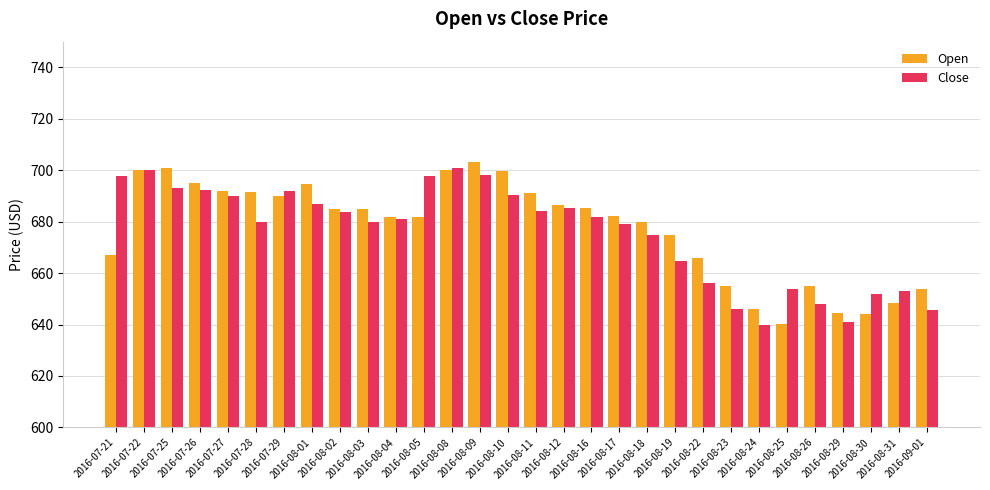

What is the value of the Close bar at the 5th from the left?

689.9